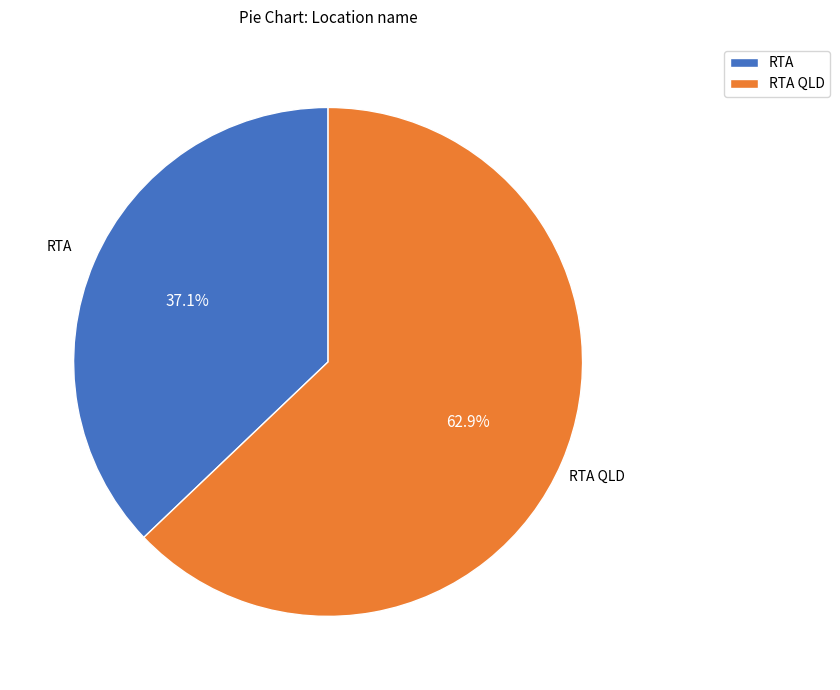

To the nearest percent, what is the combined percentage of RTA QLD and RTA?

100%